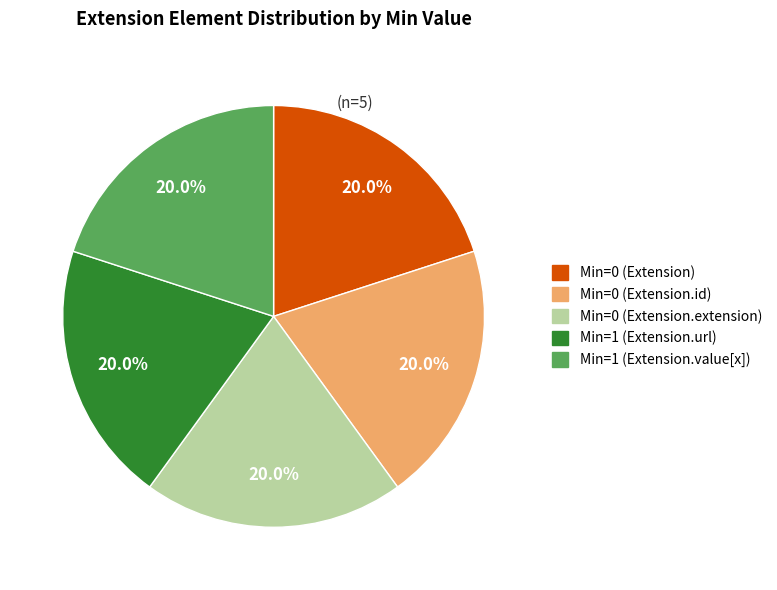

How many segments does this pie chart have?

5